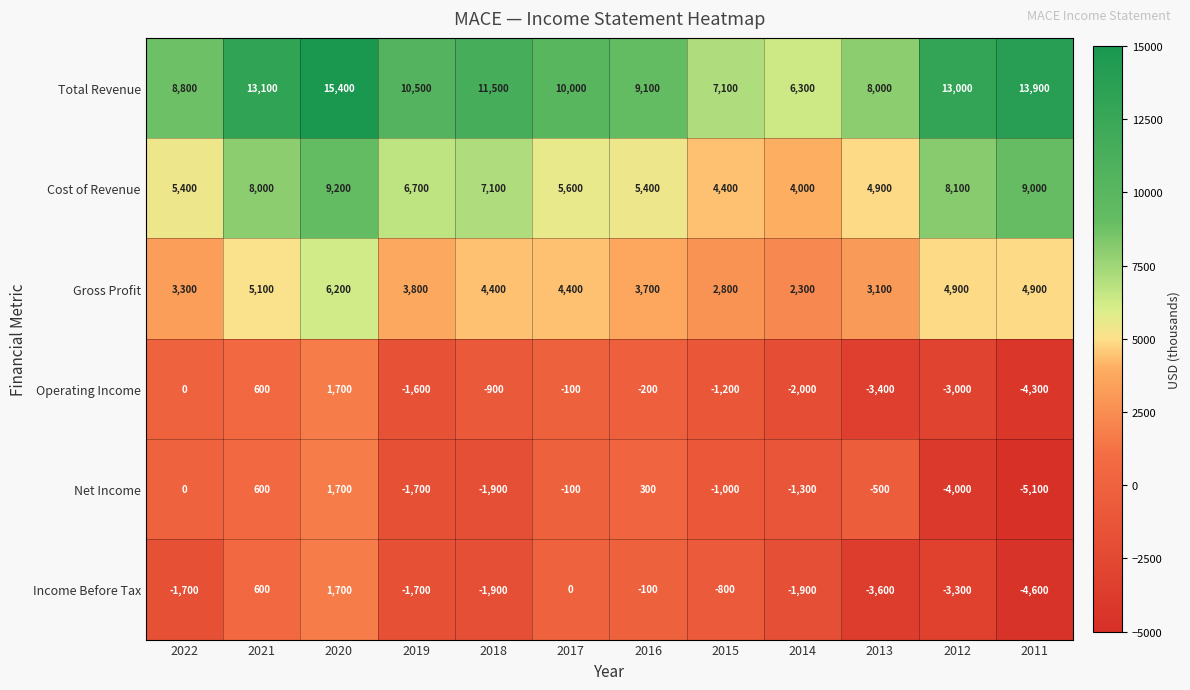

True or false: Total Revenue has a value of 20227 at 2018.

False